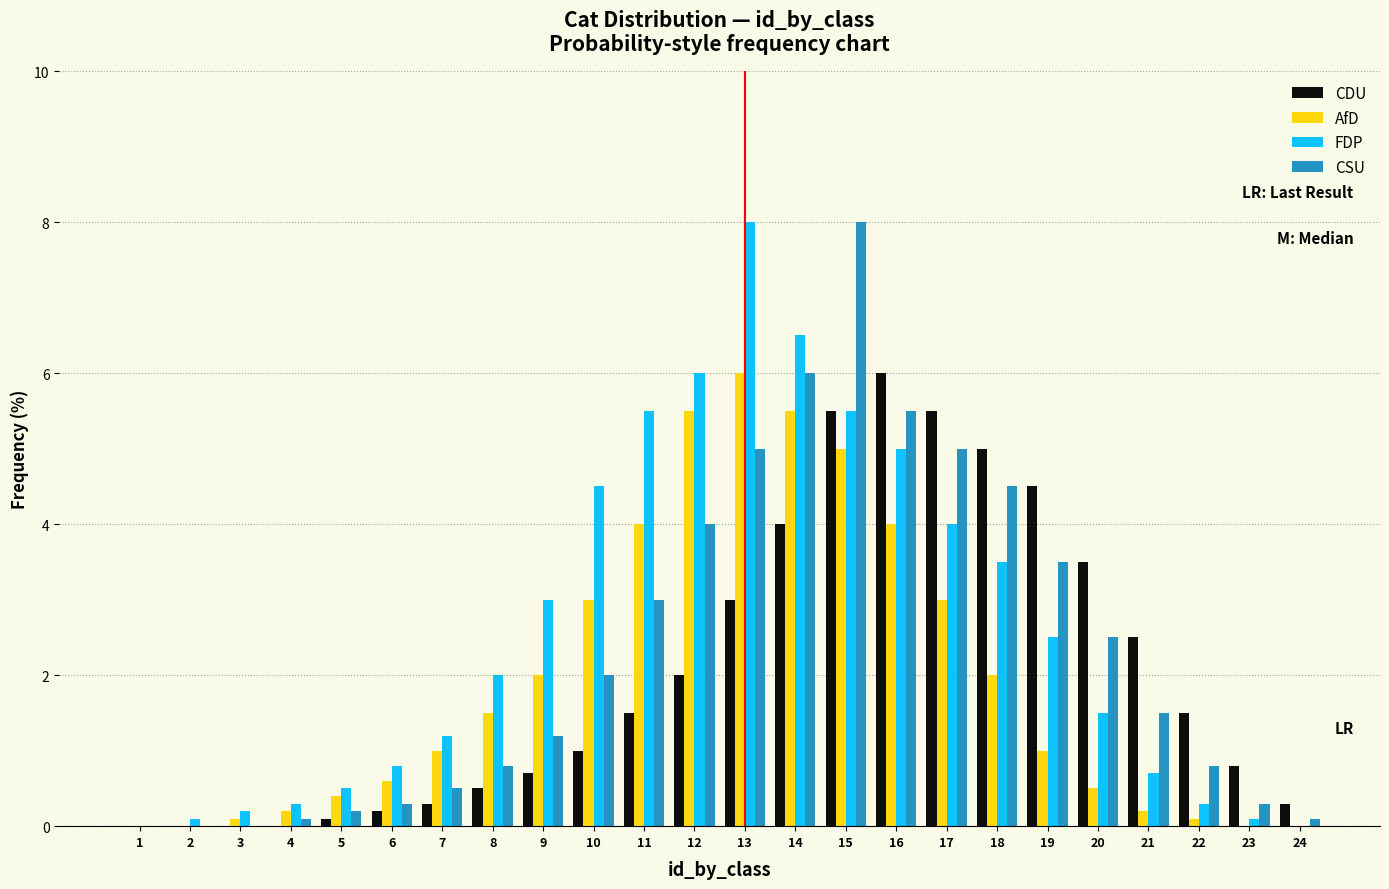

What is the total value across all series at 9?

6.9